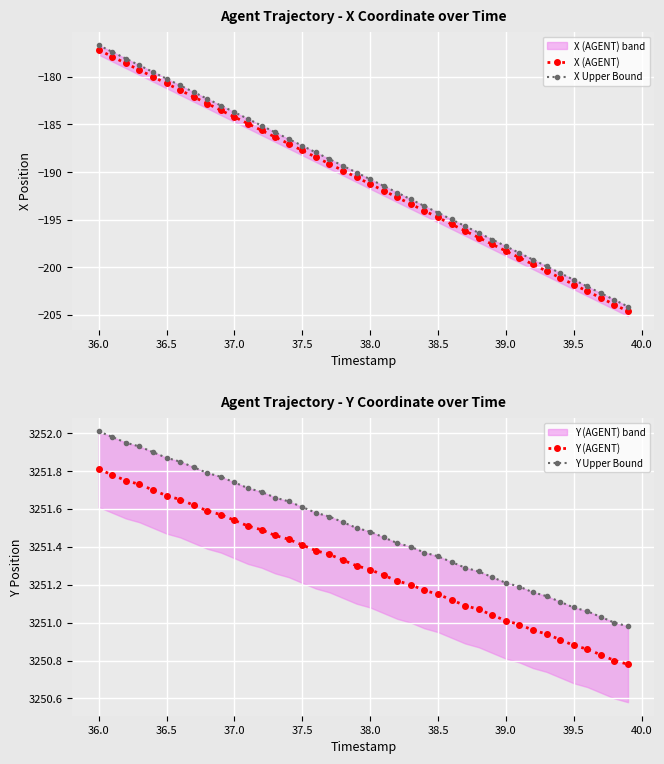

How many data points in Y (AGENT) are above 3251?

31